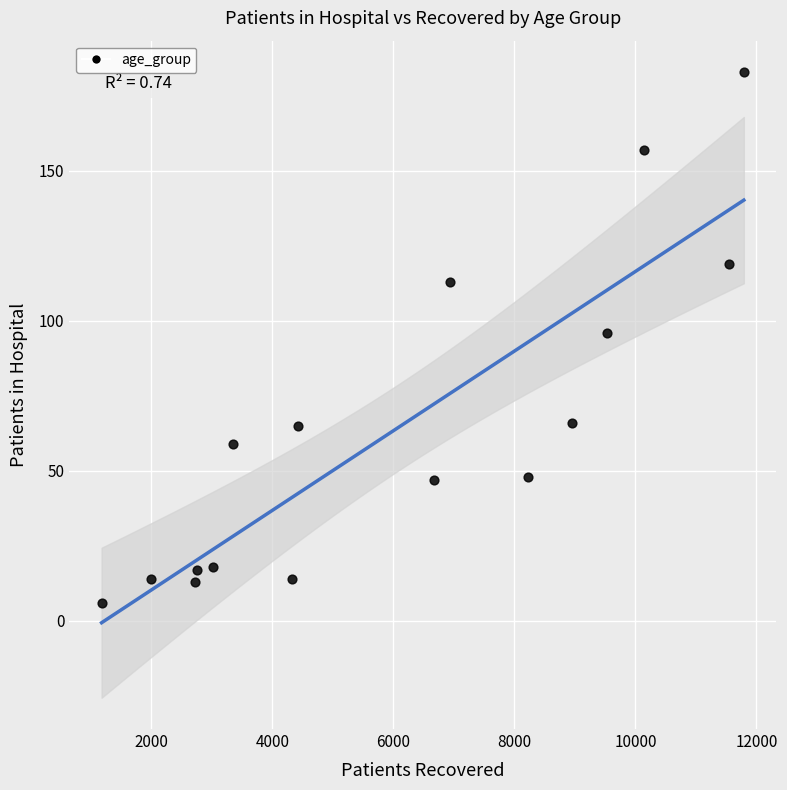

What is the range of X values (max minus min)?

10617